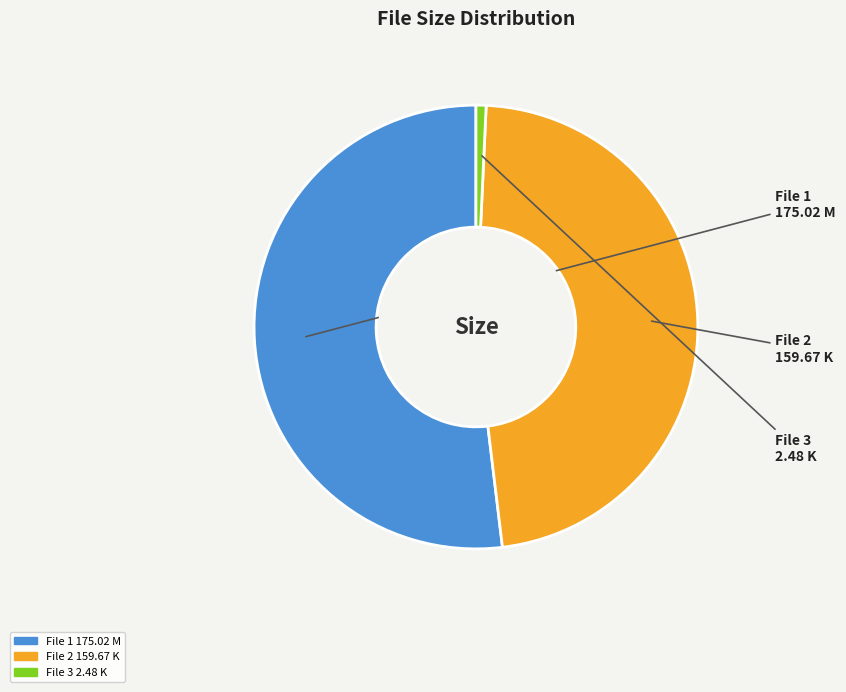

Is there a majority slice in this chart?

Yes